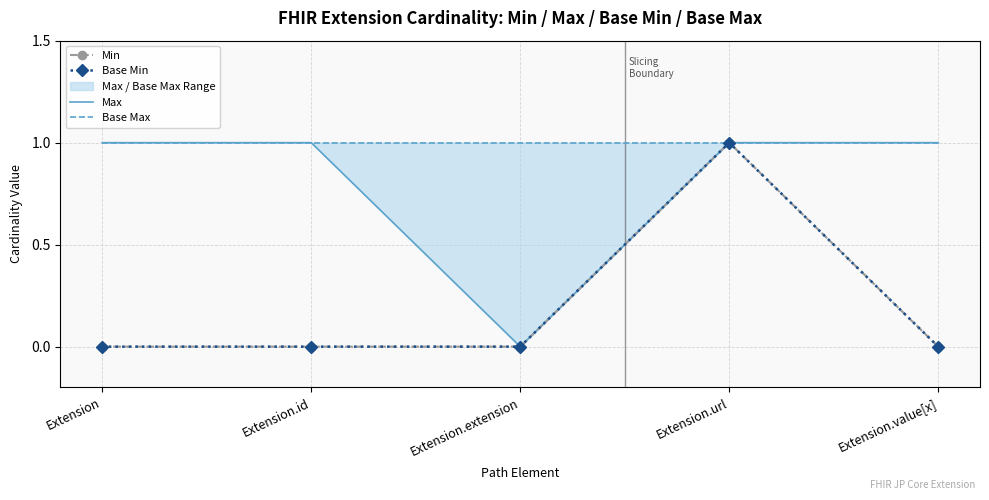

How many Base Min values are between 0 and 1?

5